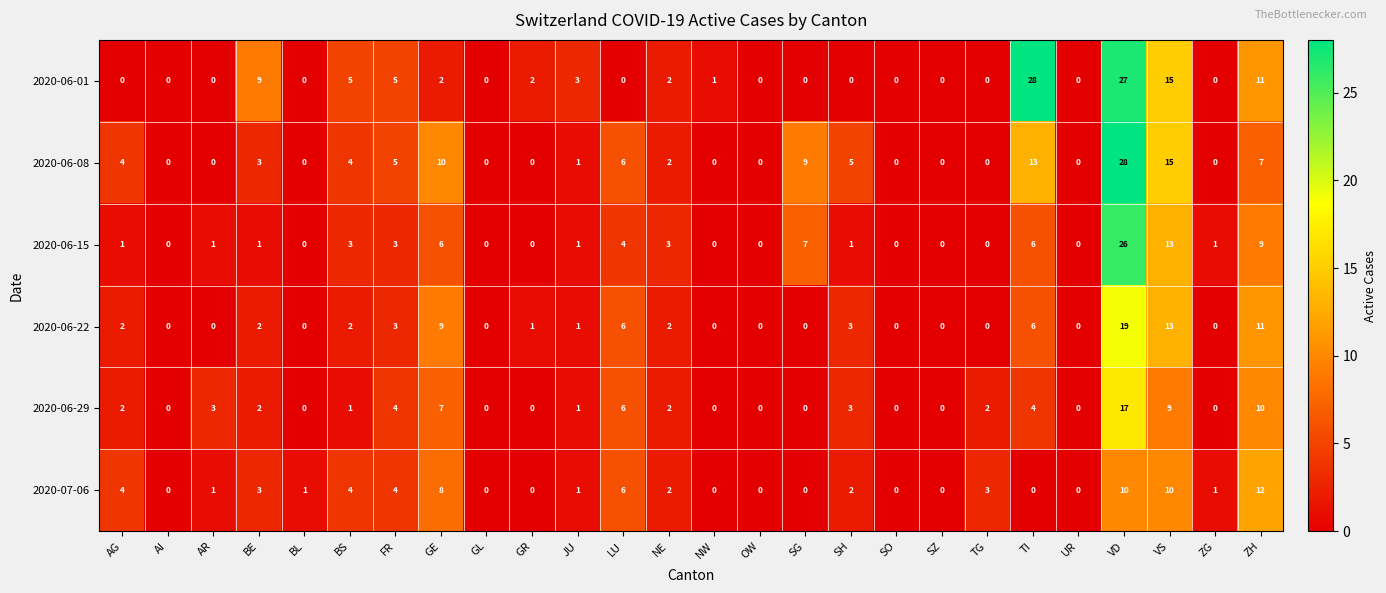

What is the total value across all series at NE?

13